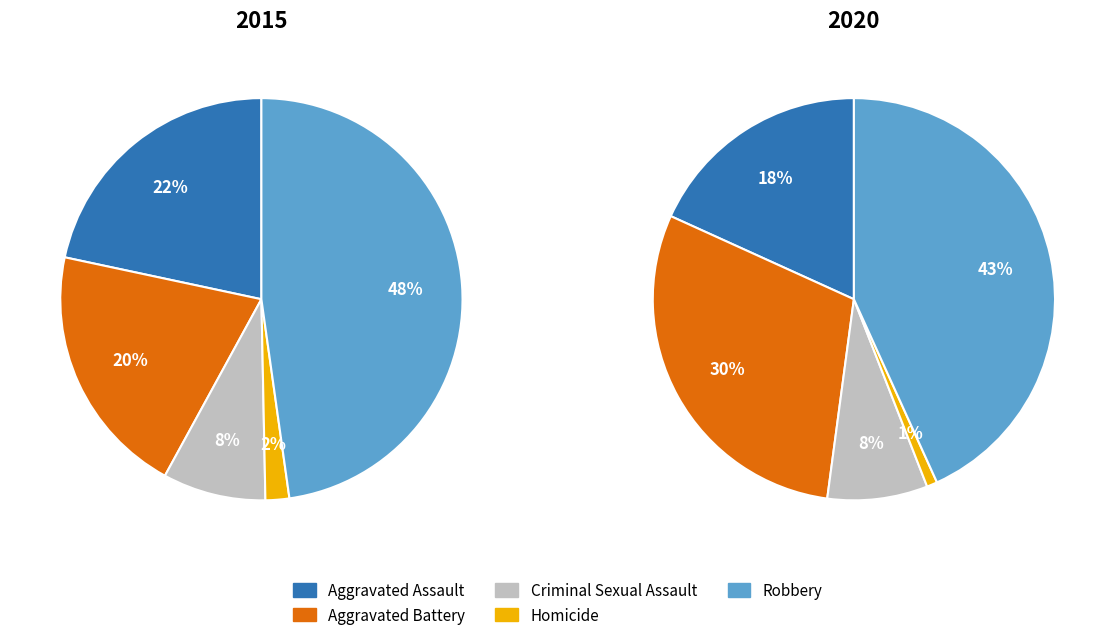

Count the number of slices in the pie.

5